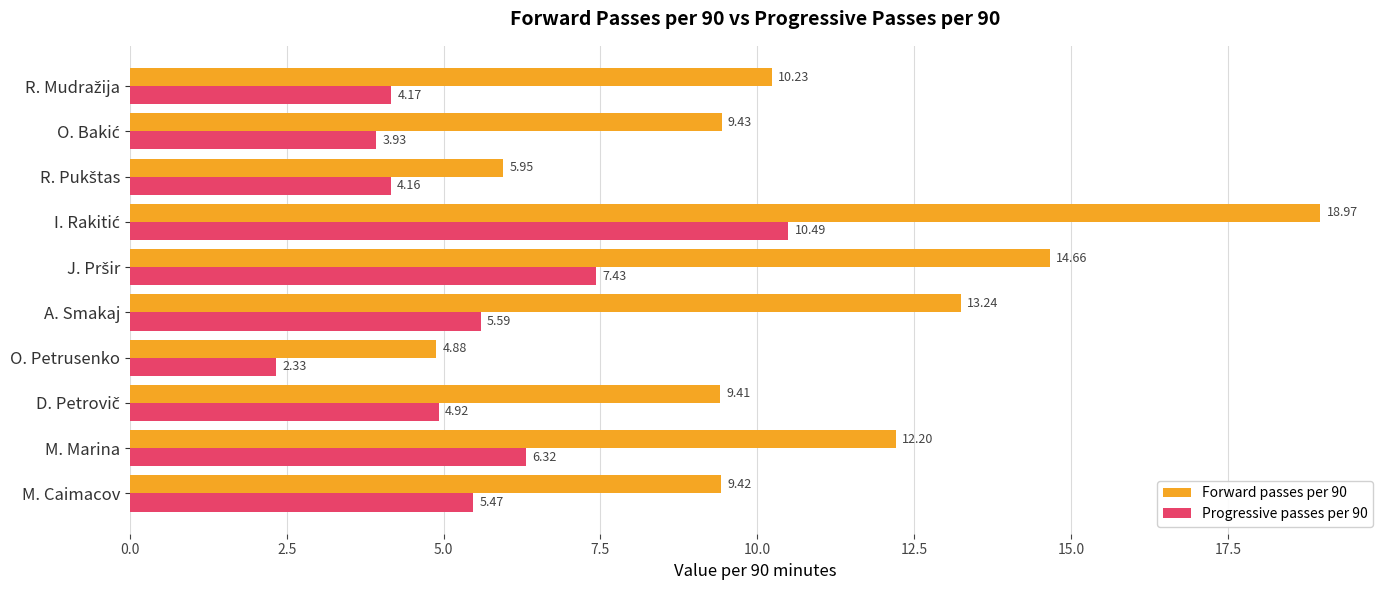

What is the sum of all Progressive passes per 90 values?

54.8